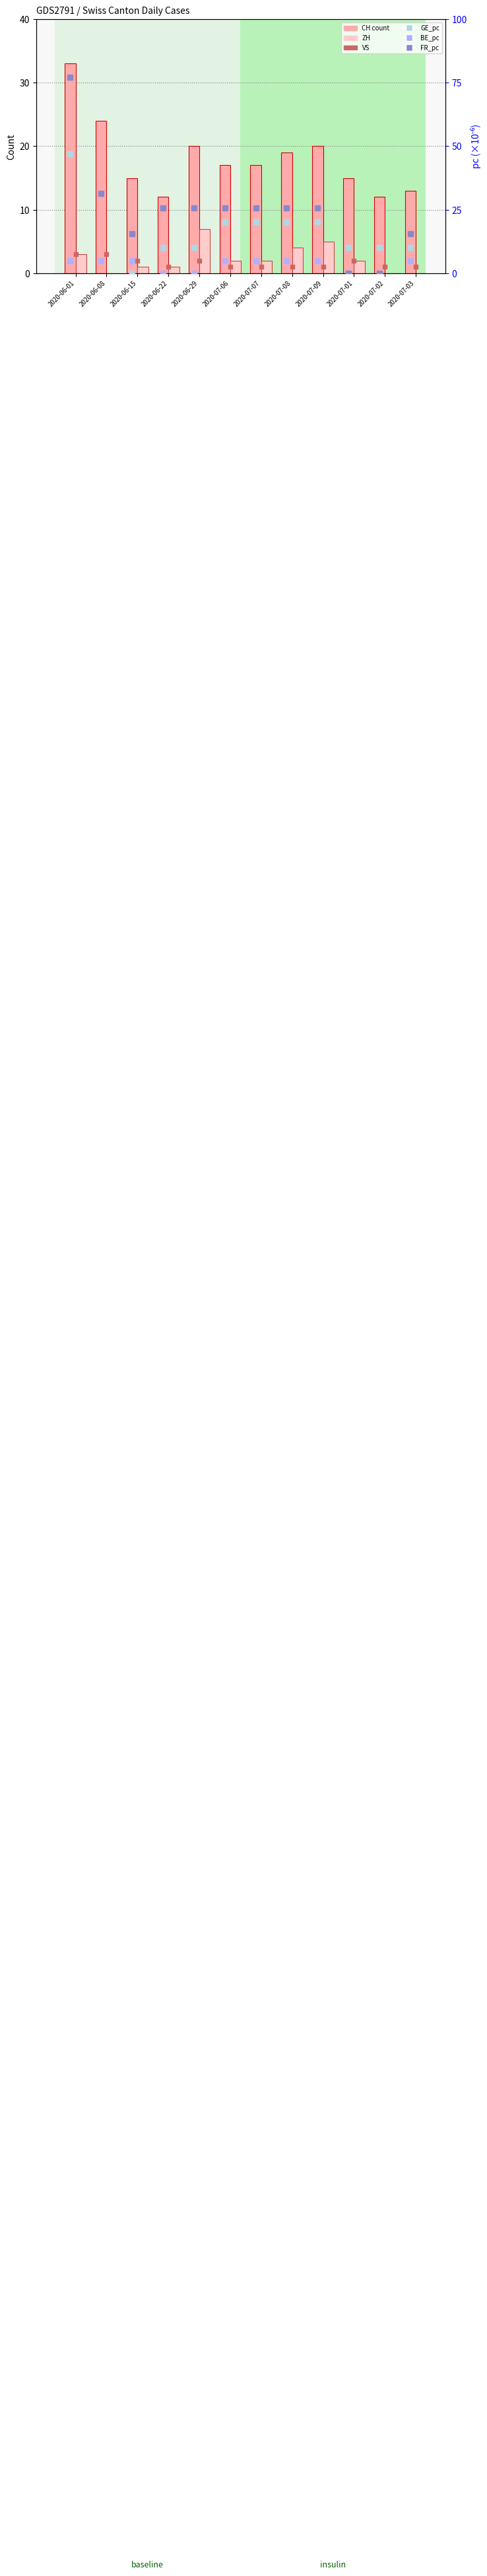

Which series has the largest Y range (max minus min)?

FR_pc